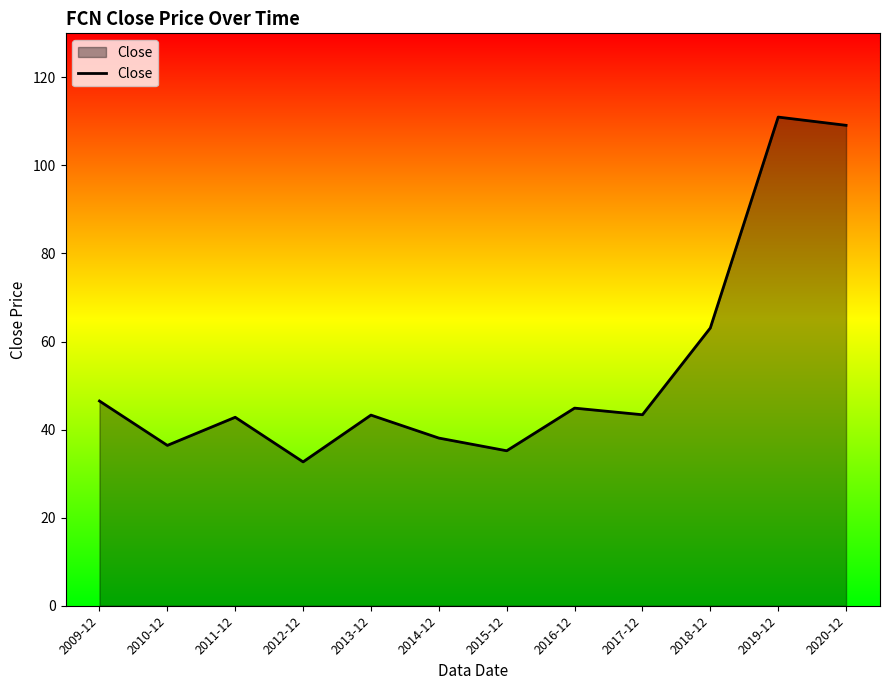

Which has a higher value, 2014-12 or 2013-12?

2013-12